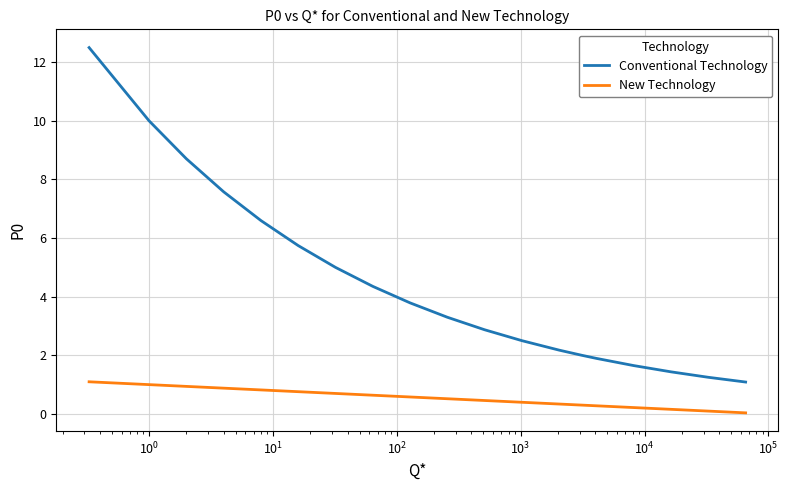

Does the chart display data point markers on the line(s)?

No